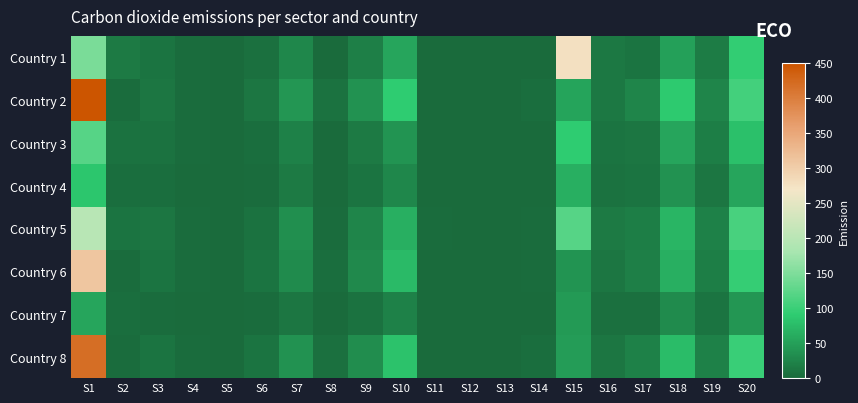

At how many categories does at least one series exceed 707?

1